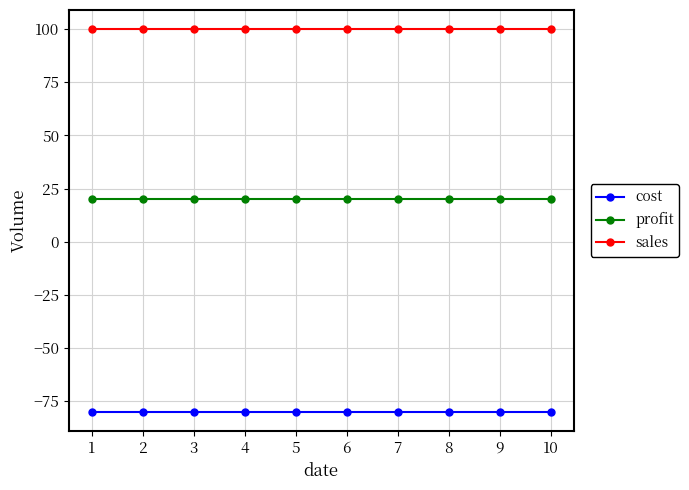

What is the difference between the highest and lowest values at 2?

180